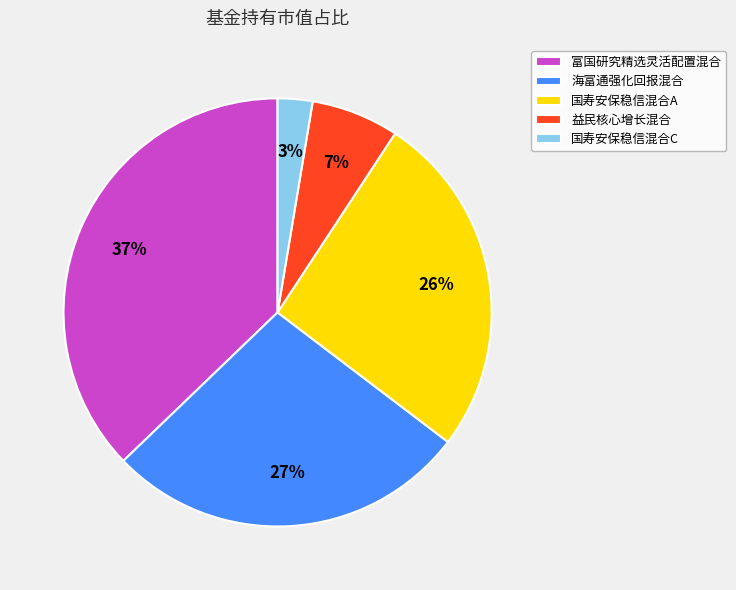

To the nearest percent, what is the combined percentage of 海富通强化回报混合 and 益民核心增长混合?

34%